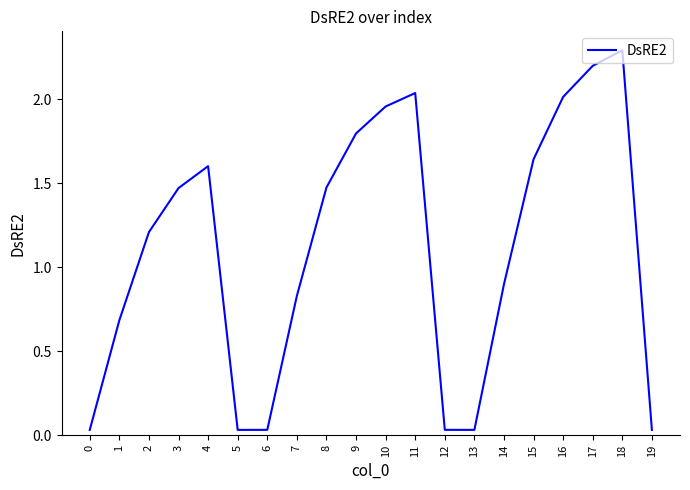

Does the chart have visible grid lines?

No